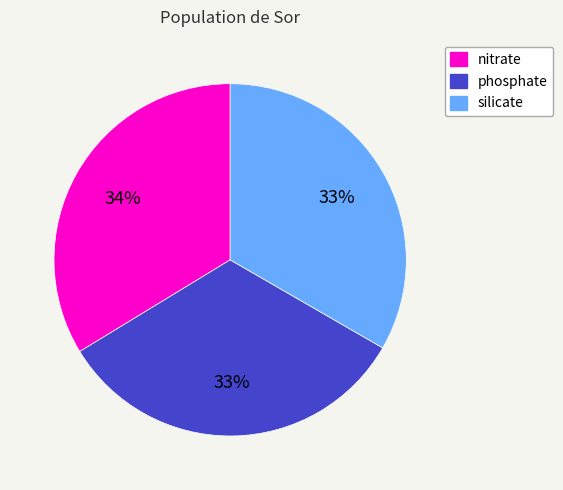

Is phosphate the majority of the pie?

No